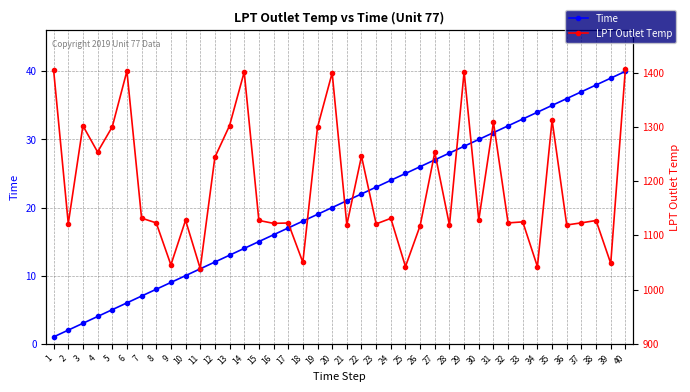

Reading left to right, what are all the values shown in this chart?

Time: 1.0	2.0	3.0	4.0	5.0	6.0	7.0	8.0	9.0	10.0	11.0	12.0	13.0	14.0	15.0	16.0	17.0	18.0	19.0	20.0	21.0	22.0	23.0	24.0	25.0	26.0	27.0	28.0	29.0	30.0	31.0	32.0	33.0	34.0	35.0	36.0	37.0	38.0	39.0	40.0
LPT Outlet Temp: 1404.8	1121.6	1302.0	1253.6	1300.1	1402.9	1131.7	1122.9	1045.4	1127.8	1038.7	1243.9	1302.3	1401.2	1127.4	1122.0	1122.7	1050.2	1299.1	1399.5	1119.2	1246.0	1121.0	1131.2	1042.3	1117.9	1252.9	1118.8	1401.7	1128.2	1308.5	1122.8	1124.7	1042.2	1312.6	1119.0	1123.0	1127.2	1048.3	1407.4